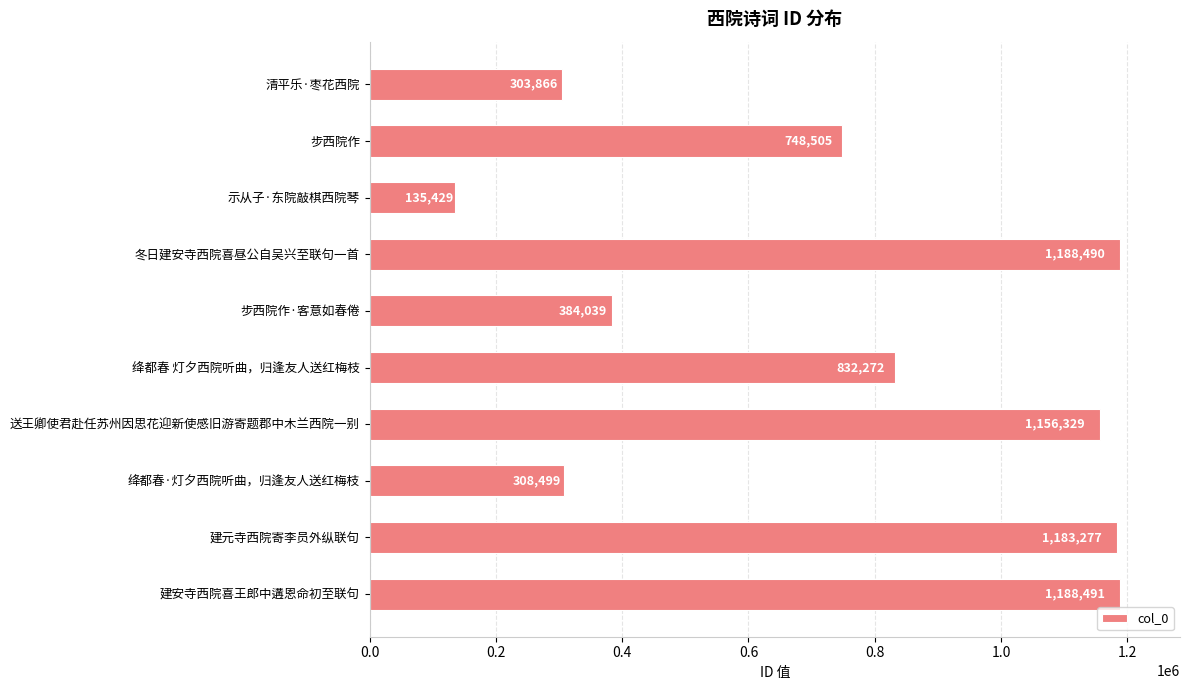

How many bars are there in total?

10